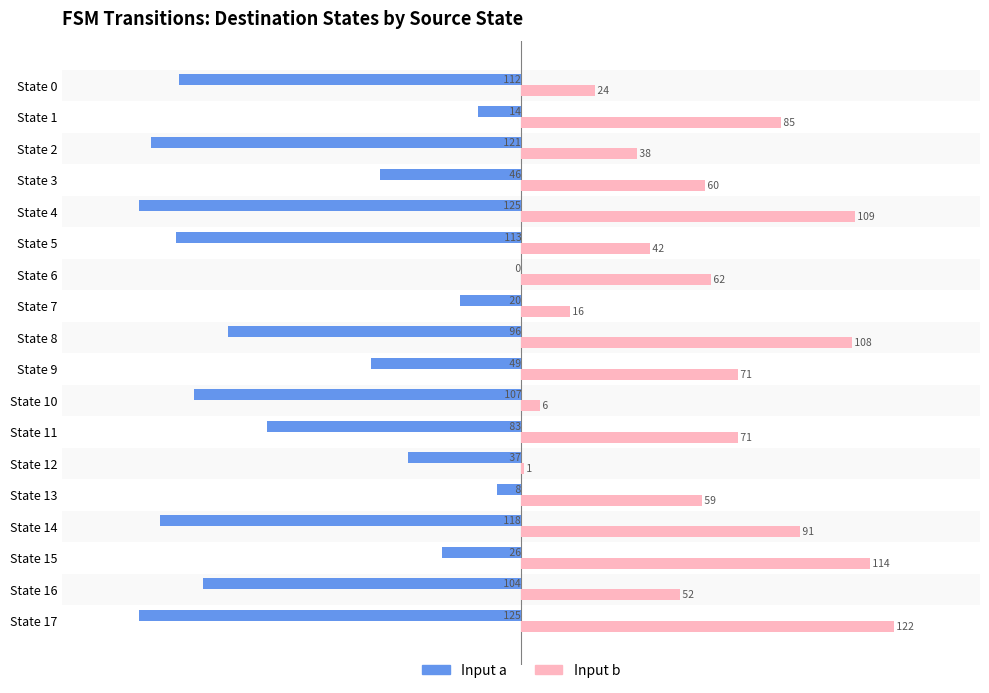

At which category is the sum across all series the highest?

State 15